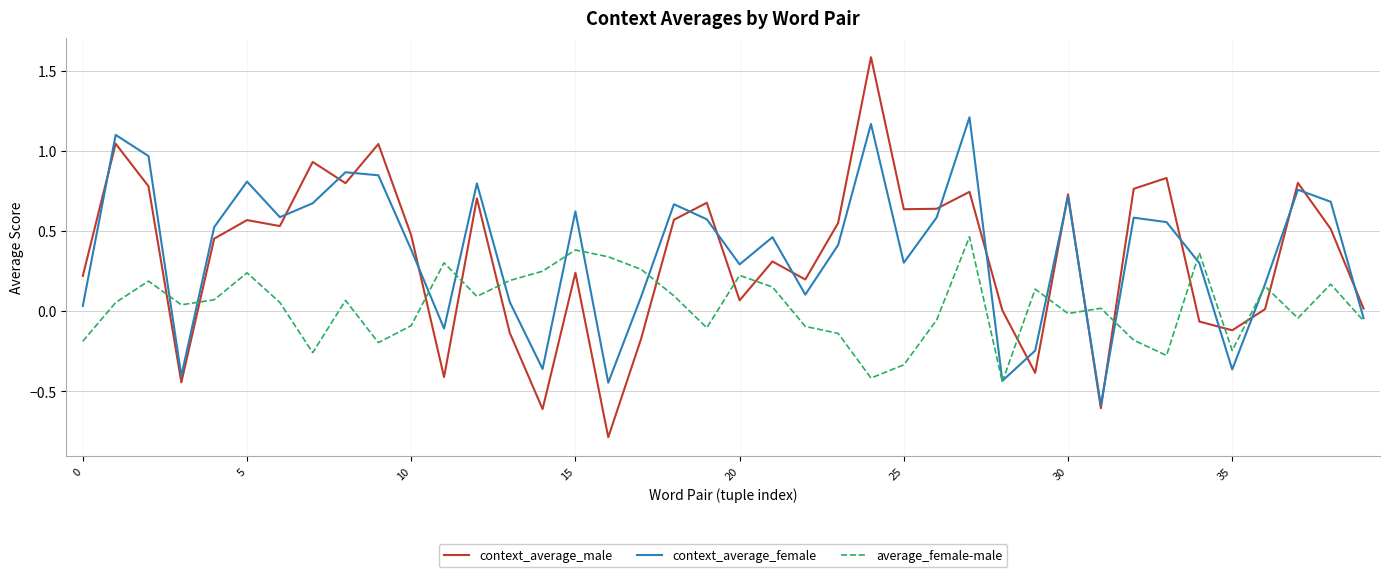

True or false: context_average_male has more than 1 points higher than both neighbors.

True